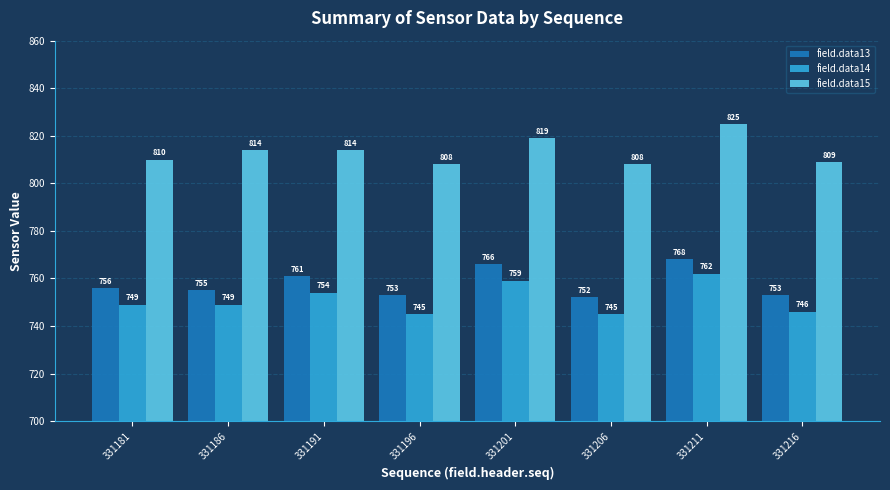

What is the difference between the highest and lowest values at 331186?

65